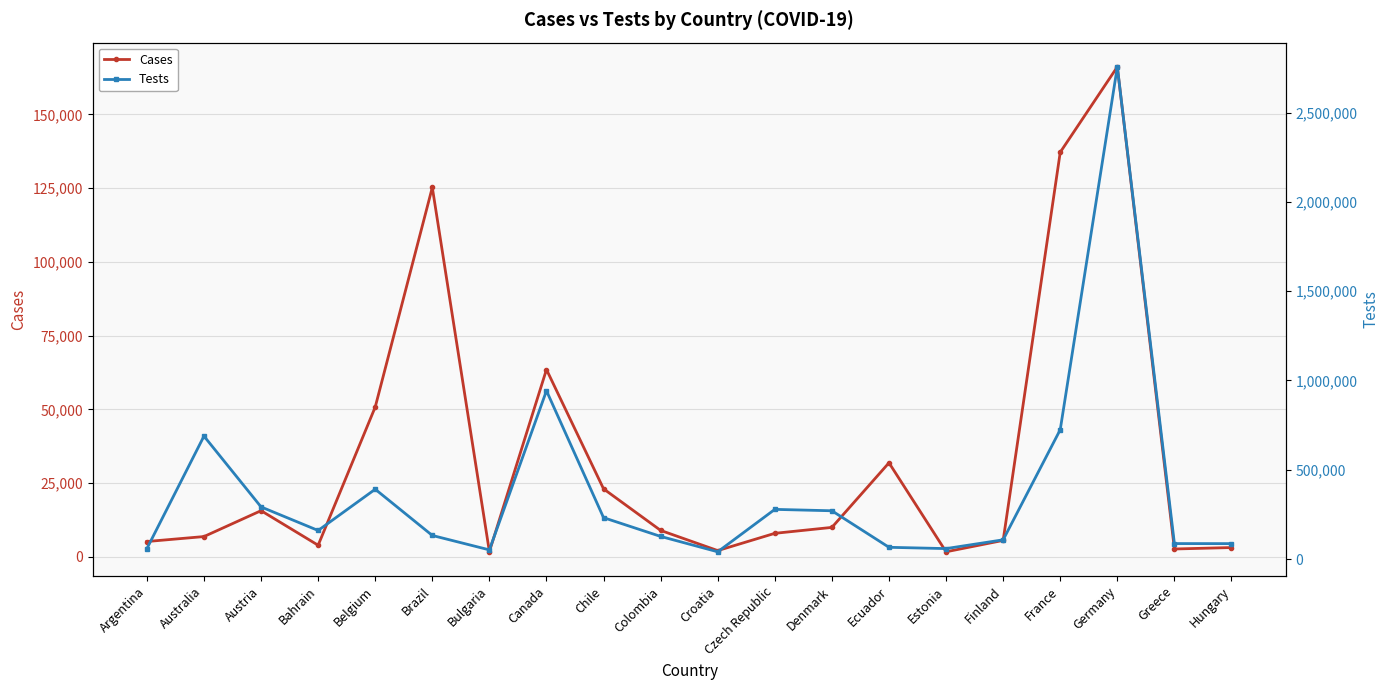

Which series has the largest total across all categories?

Tests